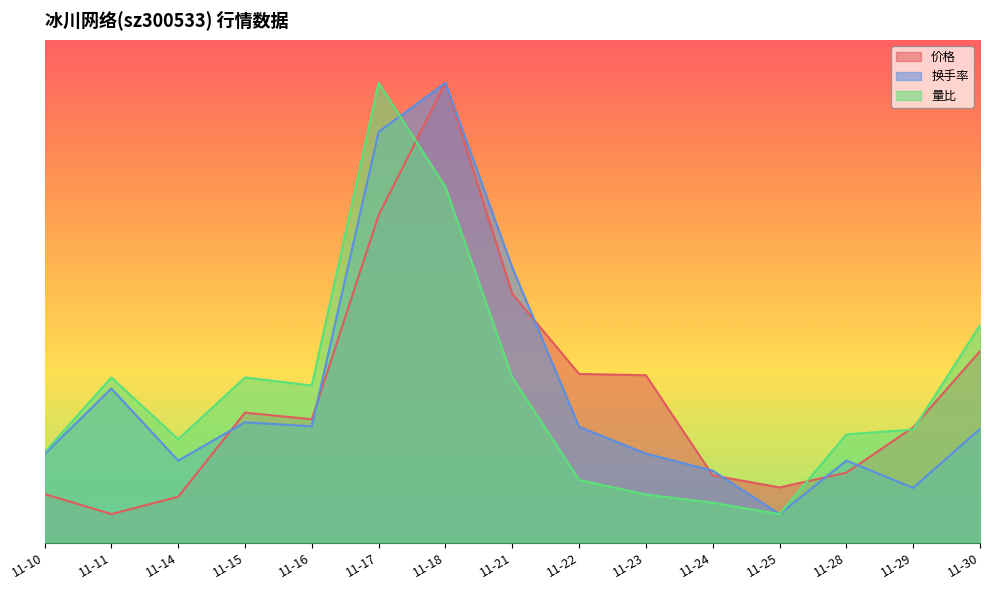

Is the value of 换手率 at 11-18 greater than the value of 量比 at 11-18?

Yes